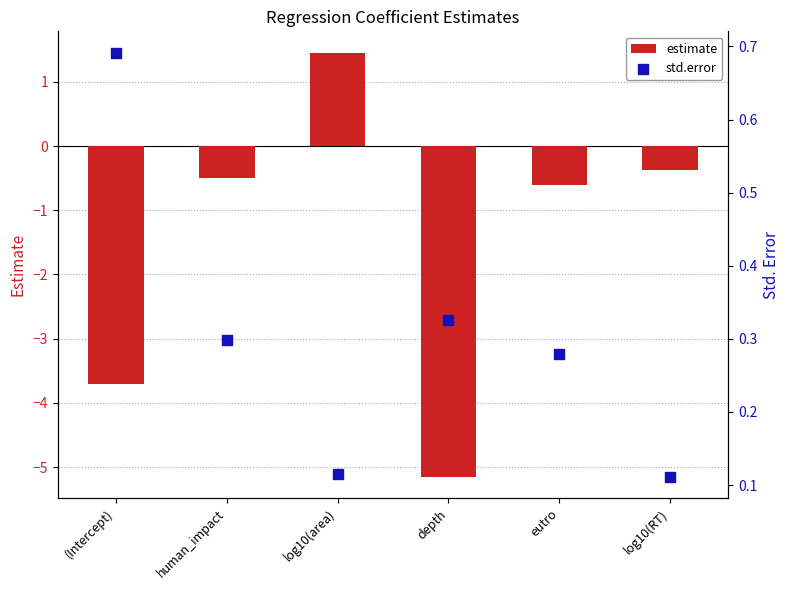

At how many categories does at least one series exceed 0?

6